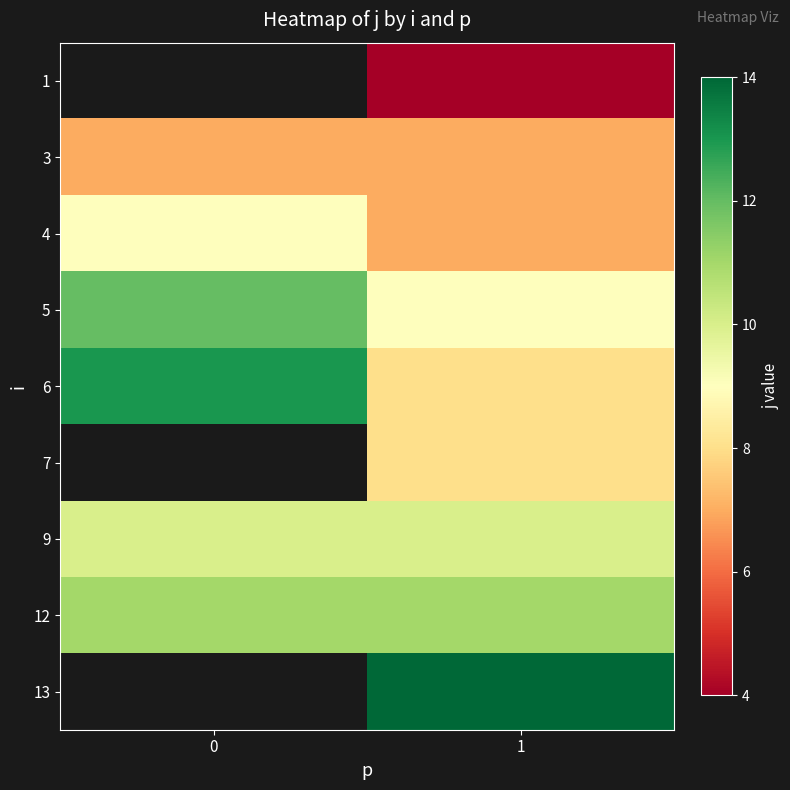

The value of 5 at 0 is 12.0. True or false?

True